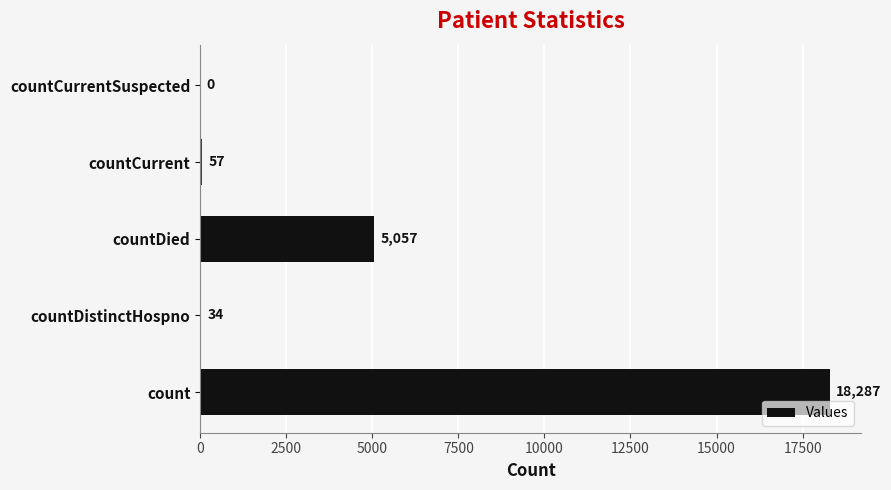

What is the greatest value displayed?

18287